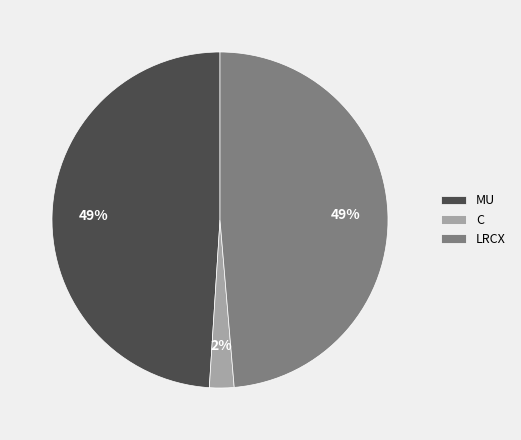

Combined, do C and MU account for over 50%?

Yes